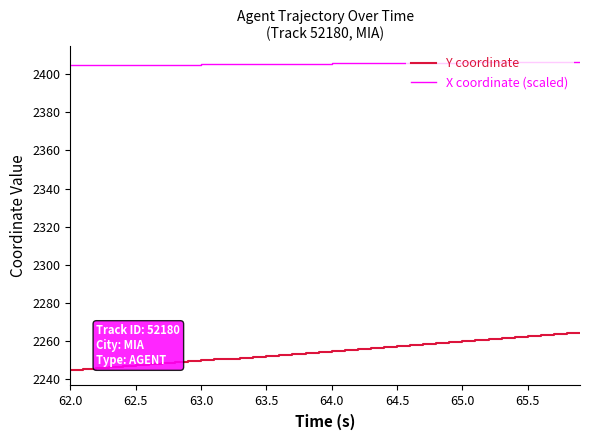

What are all the series names shown in the legend?

Y coordinate, X coordinate (scaled)